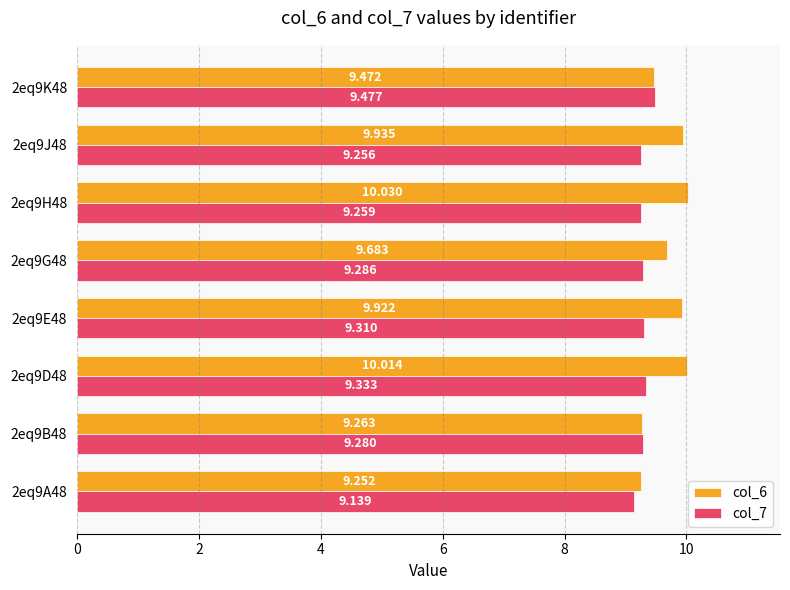

Which category has the highest value in the col_7 series?

2eq9K48